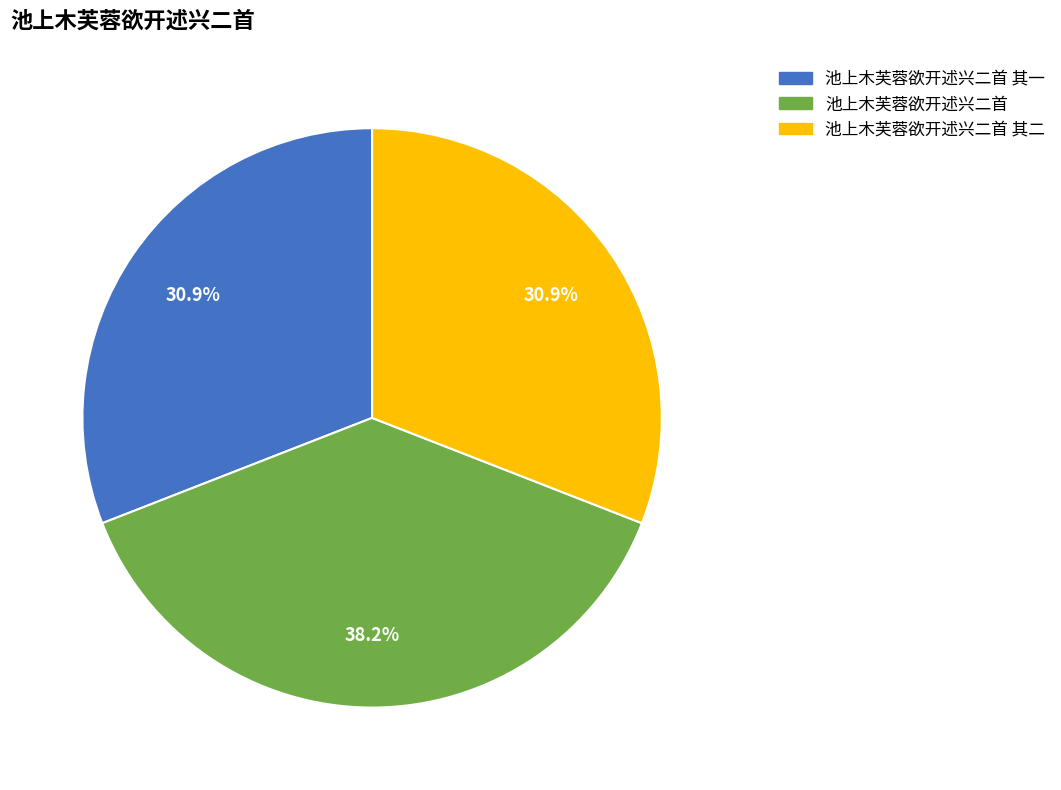

Is it true that 池上木芙蓉欲开述兴二首 其一 is 31% of the pie?

True